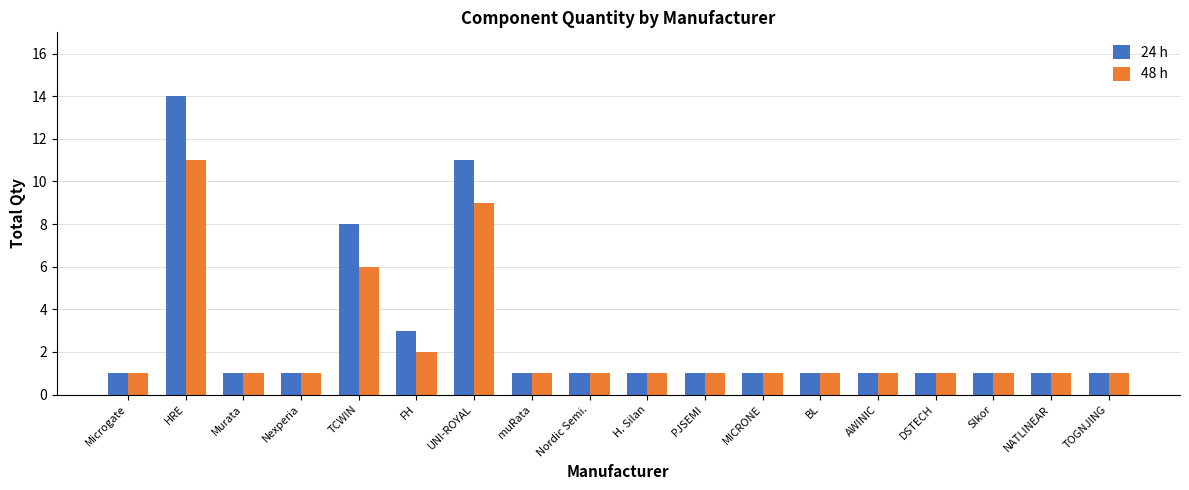

What is the sum of the 48 h values at HRE and Nordic Semi.?

12